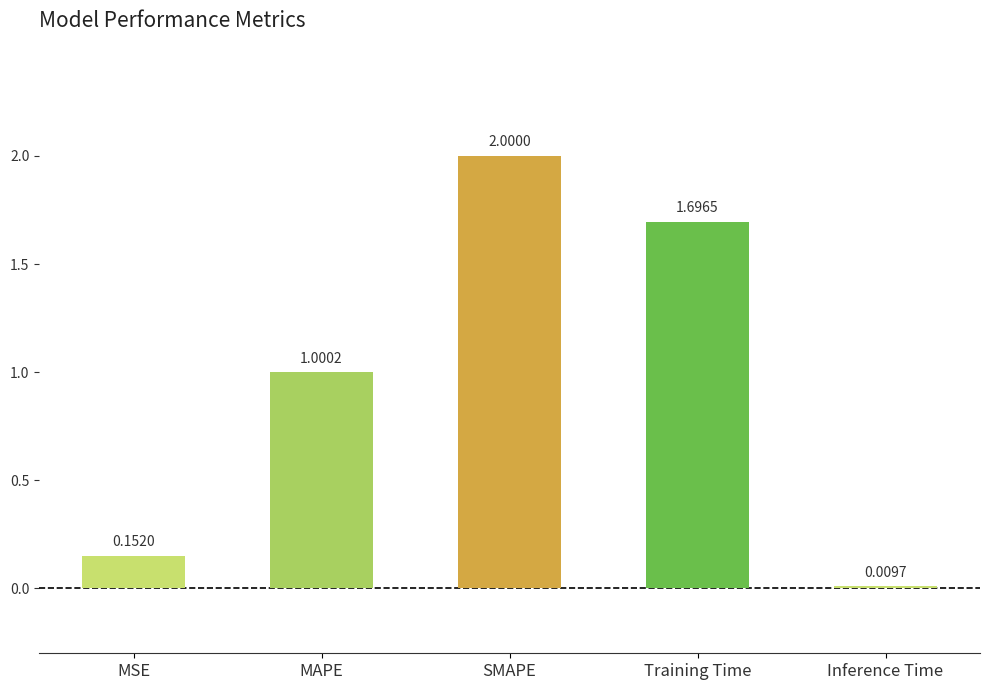

What is the sum of all values?

4.9